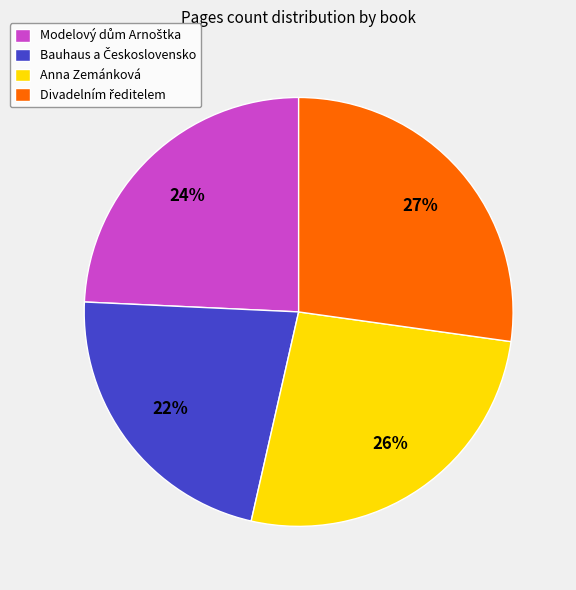

To the nearest percent, what is the difference between the largest and smallest slice percentages?

5%